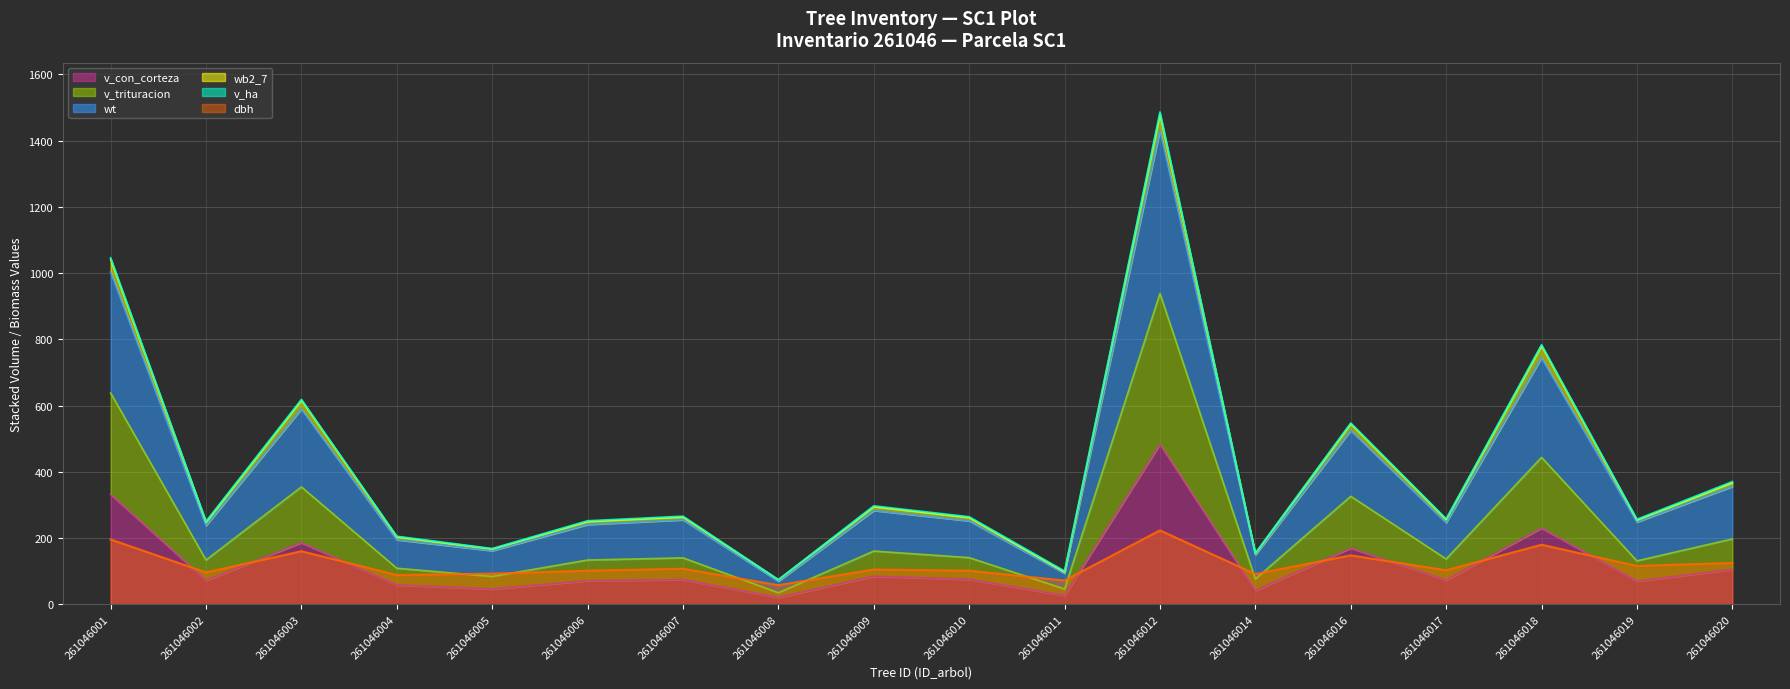

What is the maximum value shown in the chart?

1479.8